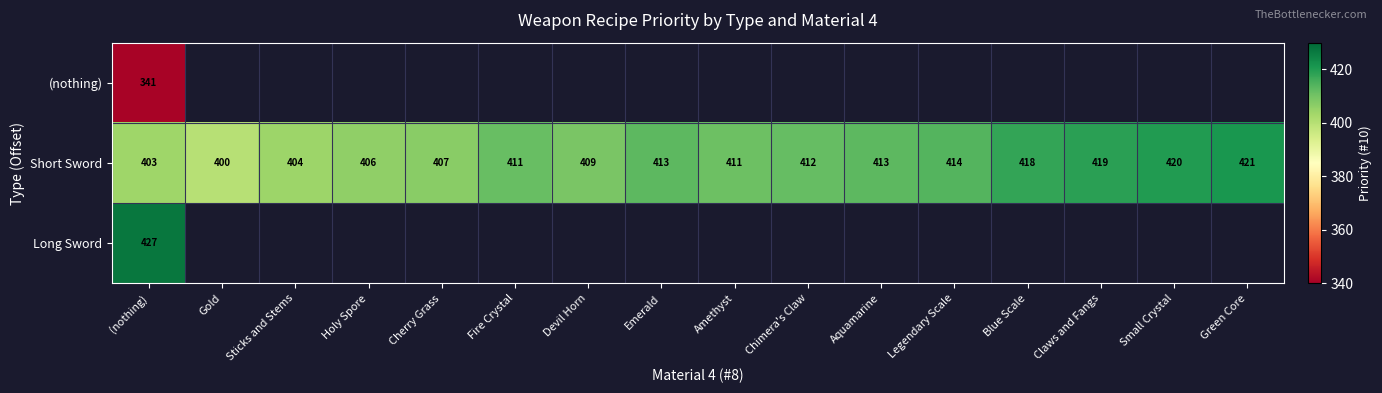

At which label does Short Sword first exceed 412?

Emerald